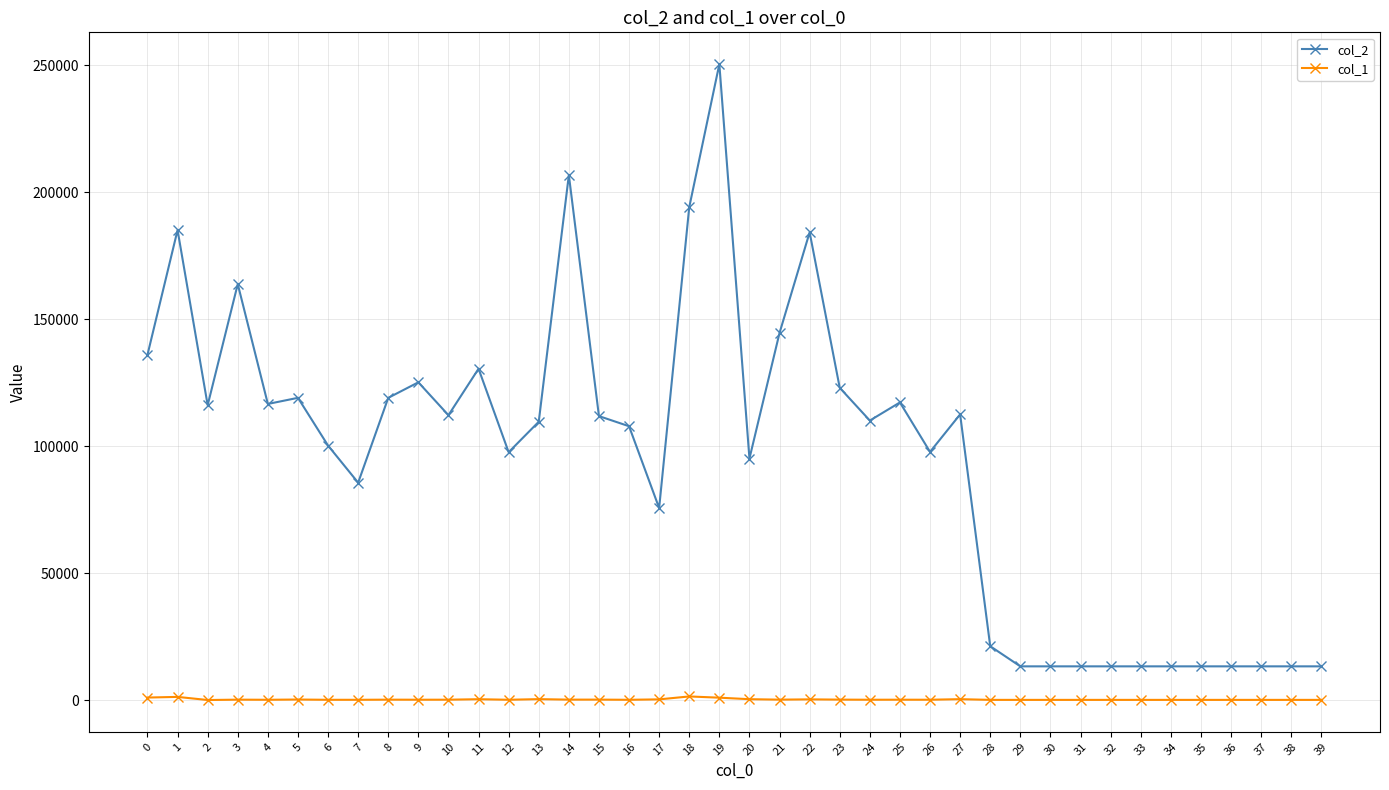

How many data points does each series have?

40